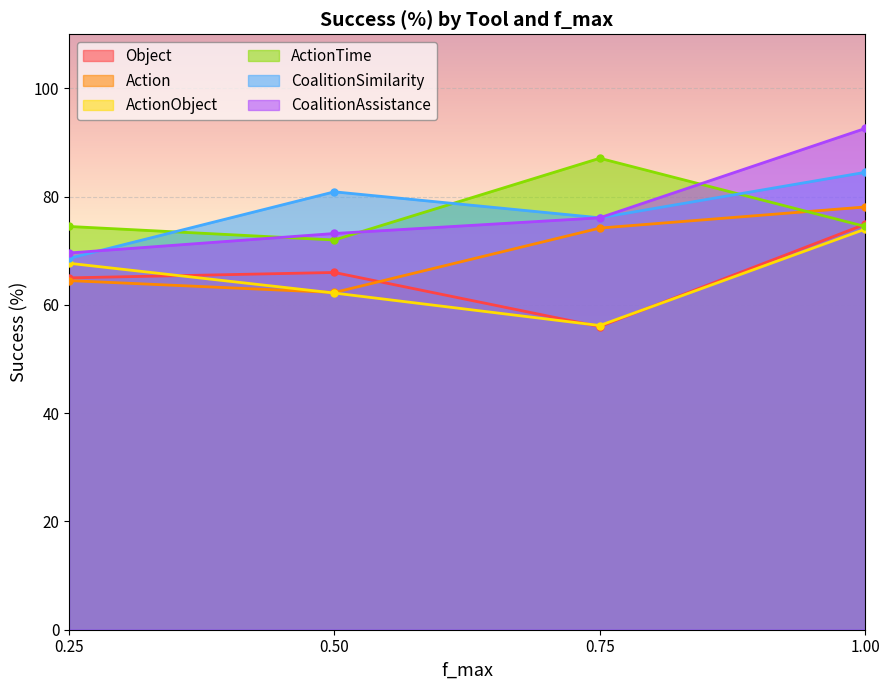

In Object, how many points are lower than both neighbors (excluding endpoints)?

1